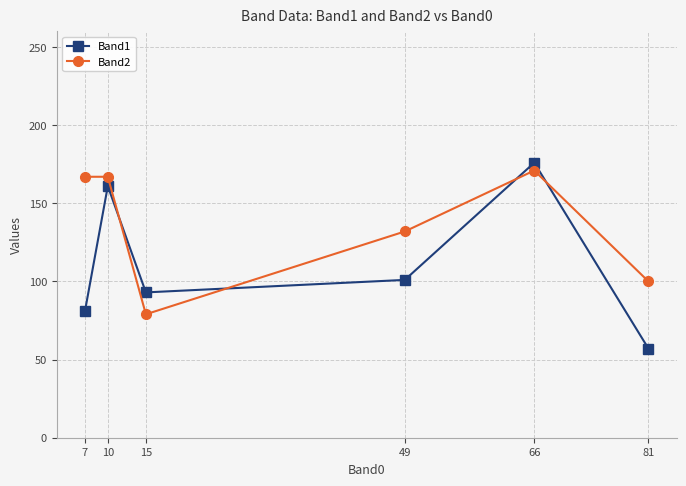

What is the smallest value displayed?

57